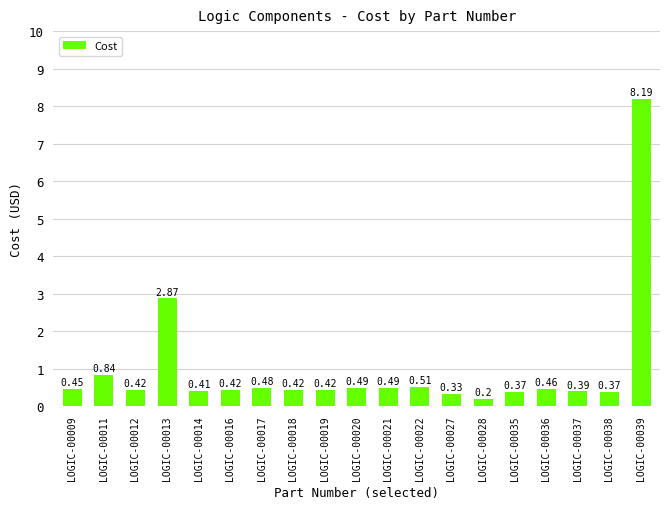

What is the sum of the values at LOGIC-00035 and LOGIC-00027?

0.7